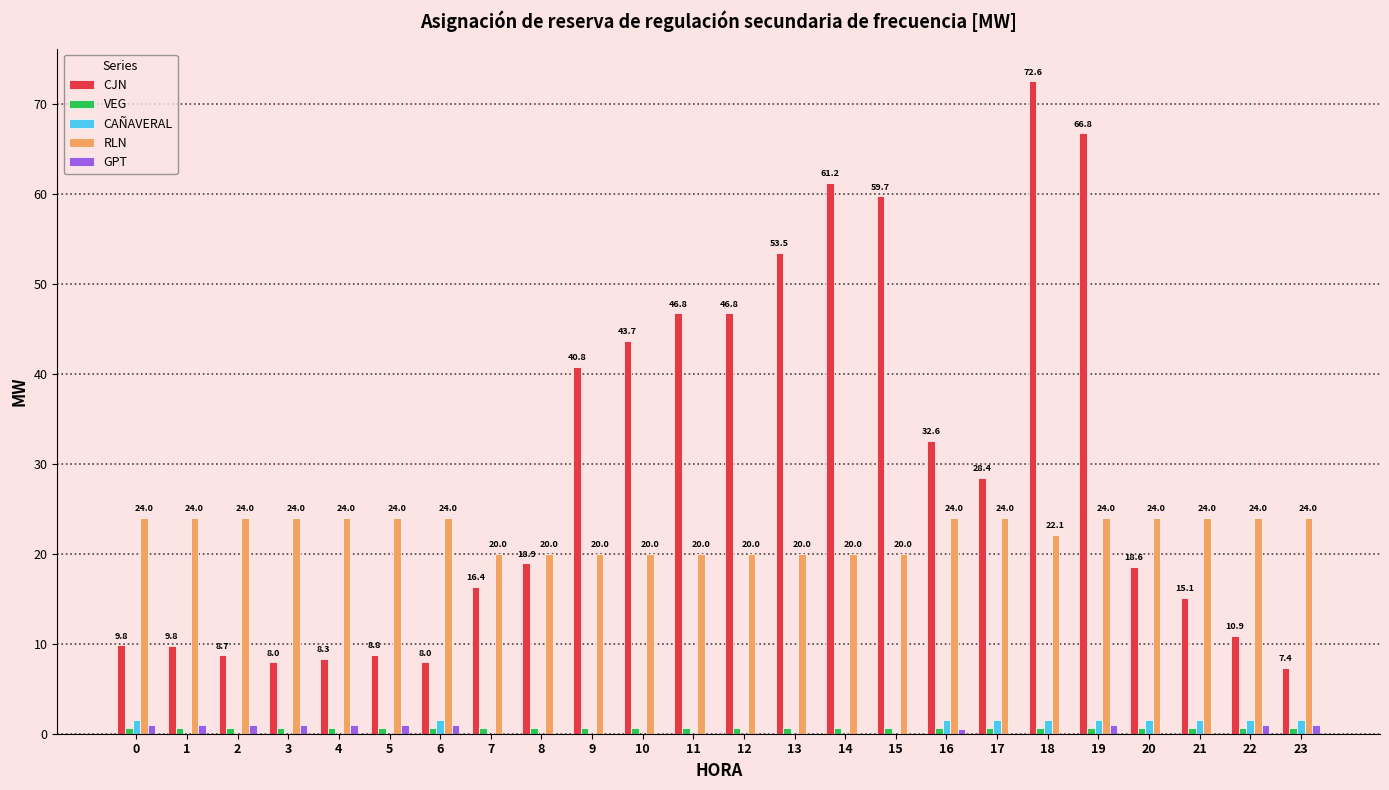

What is the spread (max minus min) of values at 11?

46.8